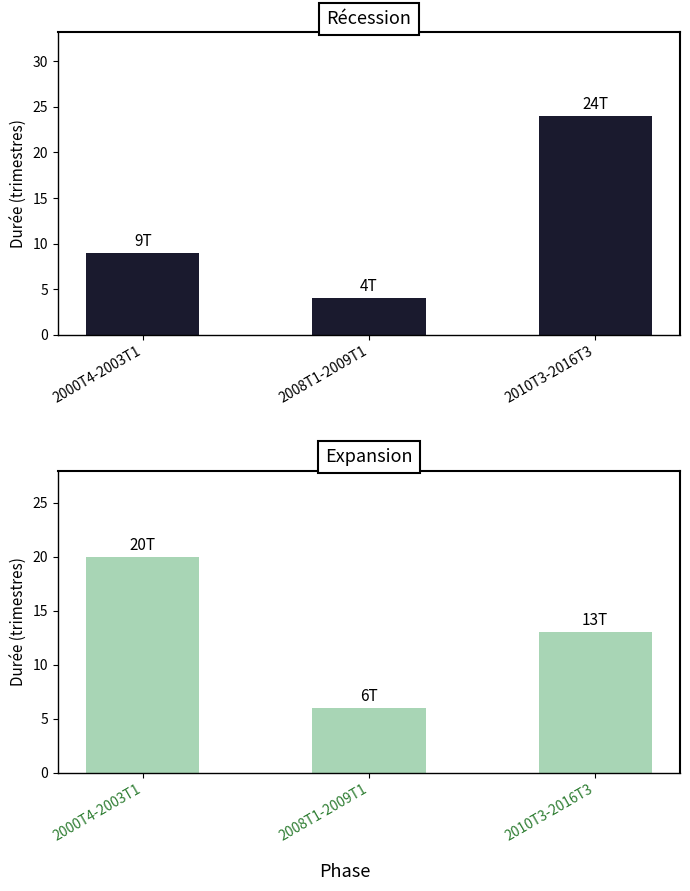

Reading left to right, list all the values displayed in this chart.

Récession: 2000T4-2003T1=9	2008T1-2009T1=4	2010T3-2016T3=24
Expansion: 2000T4-2003T1=20	2008T1-2009T1=6	2010T3-2016T3=13